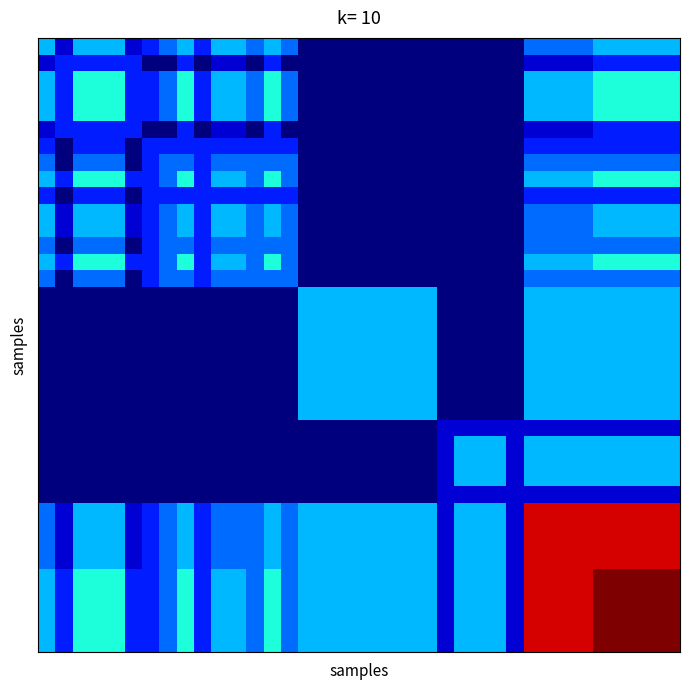

How many distinct data groups are displayed?

37